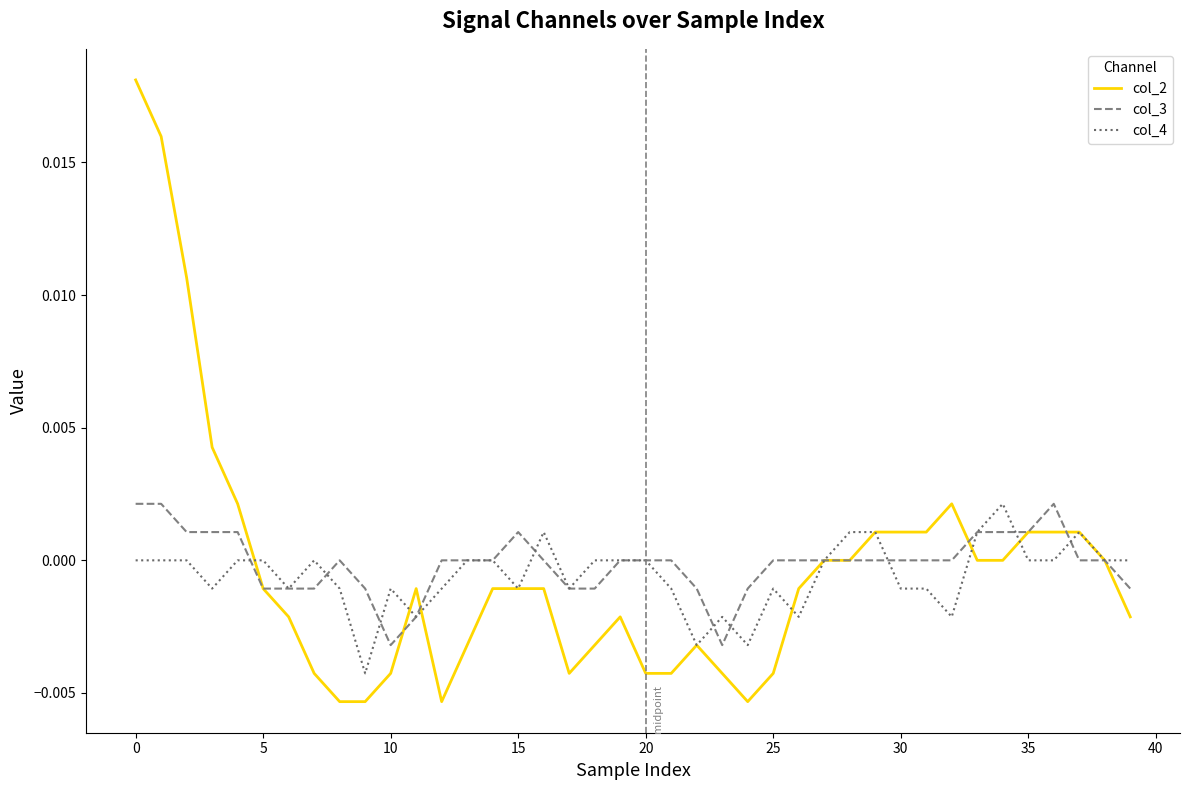

Between 25 and 35, which series saw the biggest shift?

col_2